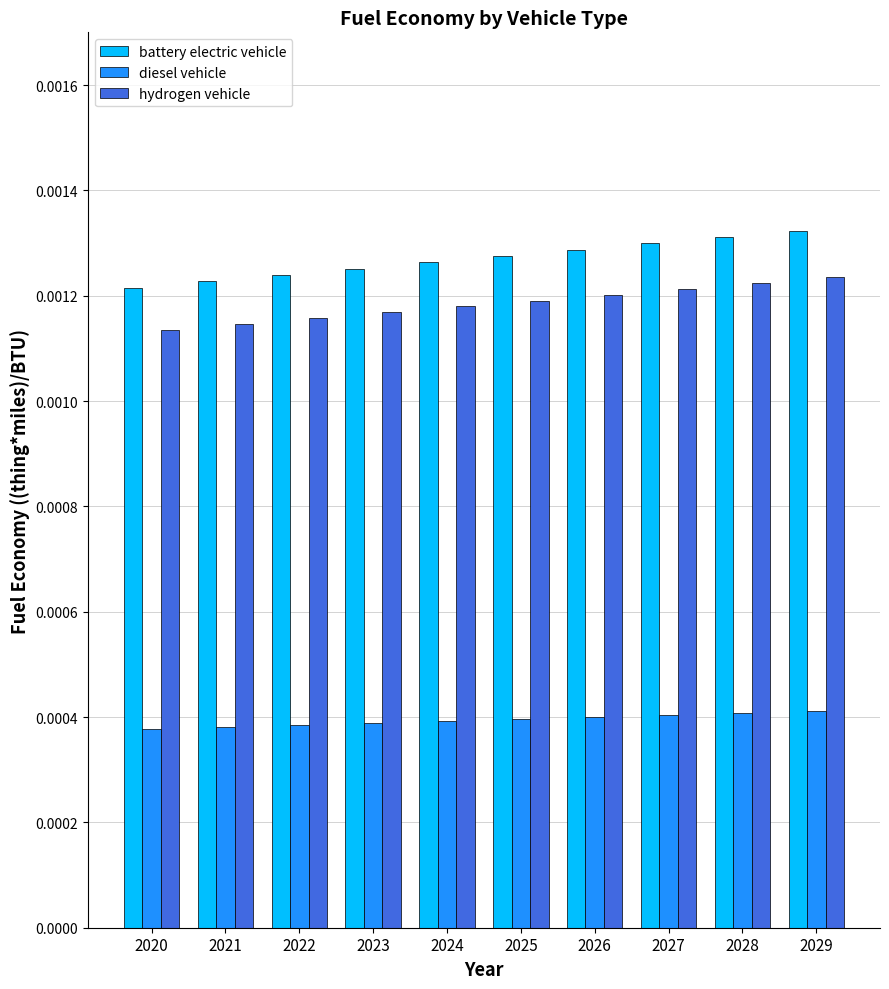

Between 2027 and 2029, which series saw the biggest shift?

battery electric vehicle